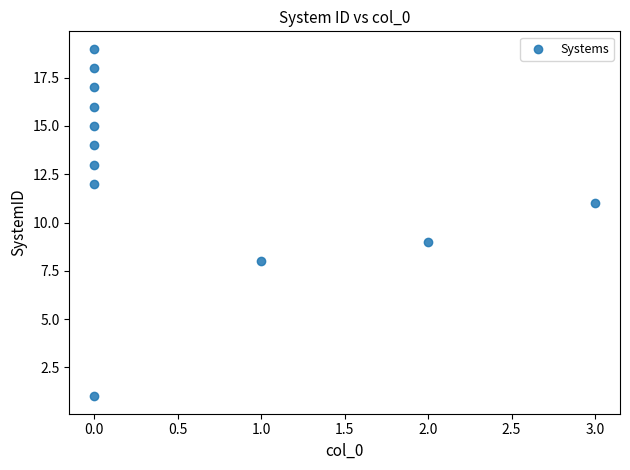

What is the range of Y values (max minus min)?

18